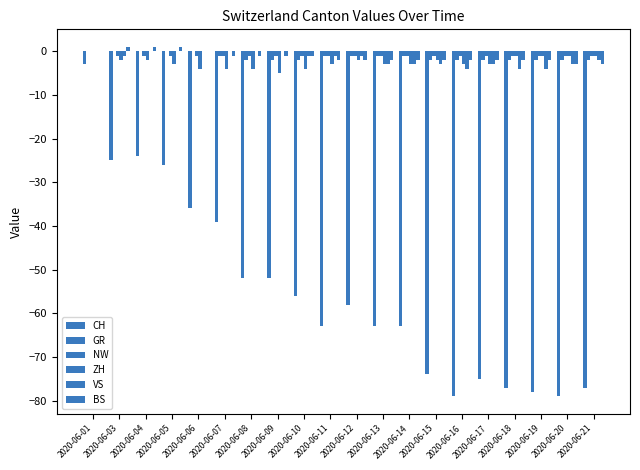

Are the bars grouped side by side (vs. stacked)?

Yes